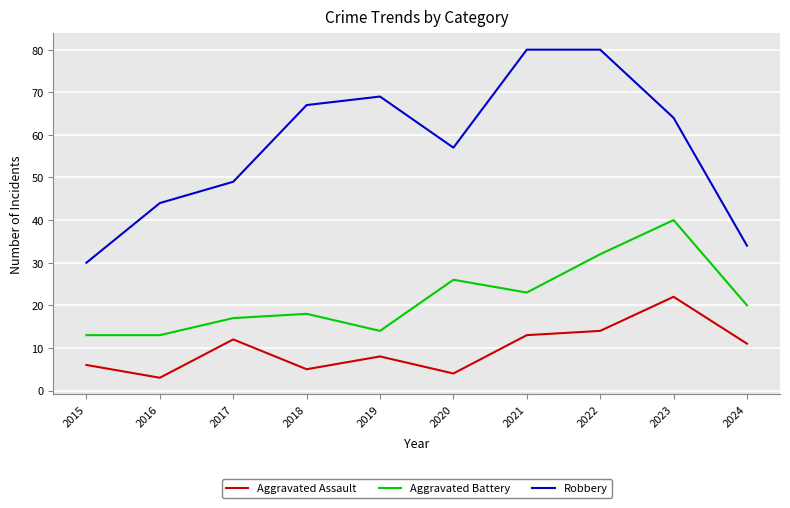

What is the spread (max minus min) of values at 2018?

62